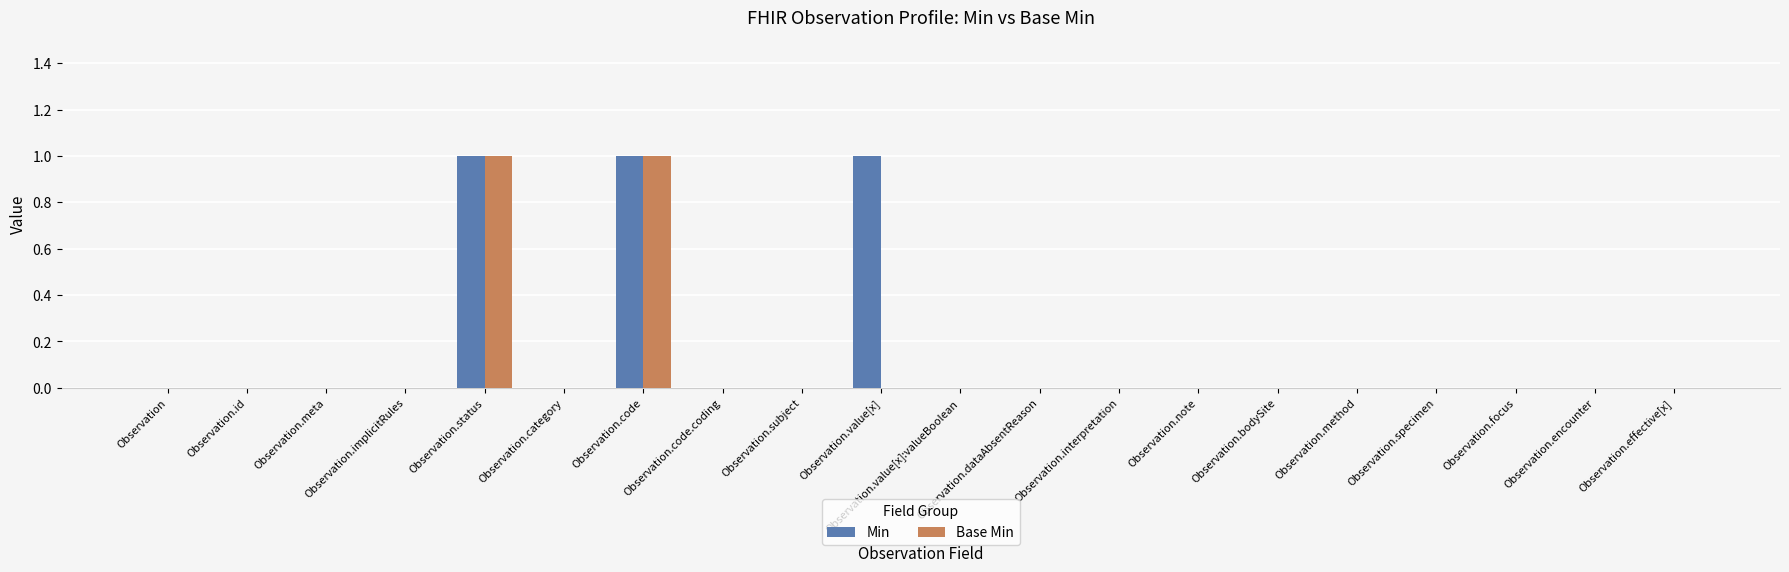

True or false: Min has a value of 0 at Observation.implicitRules.

True